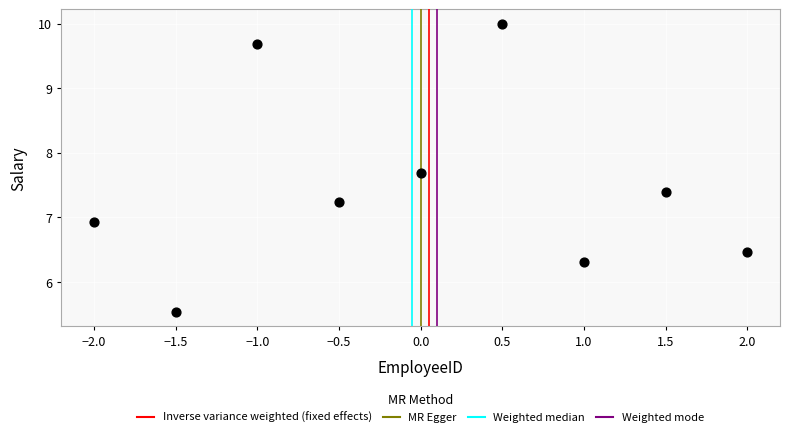

What is the average Y value?

7.5